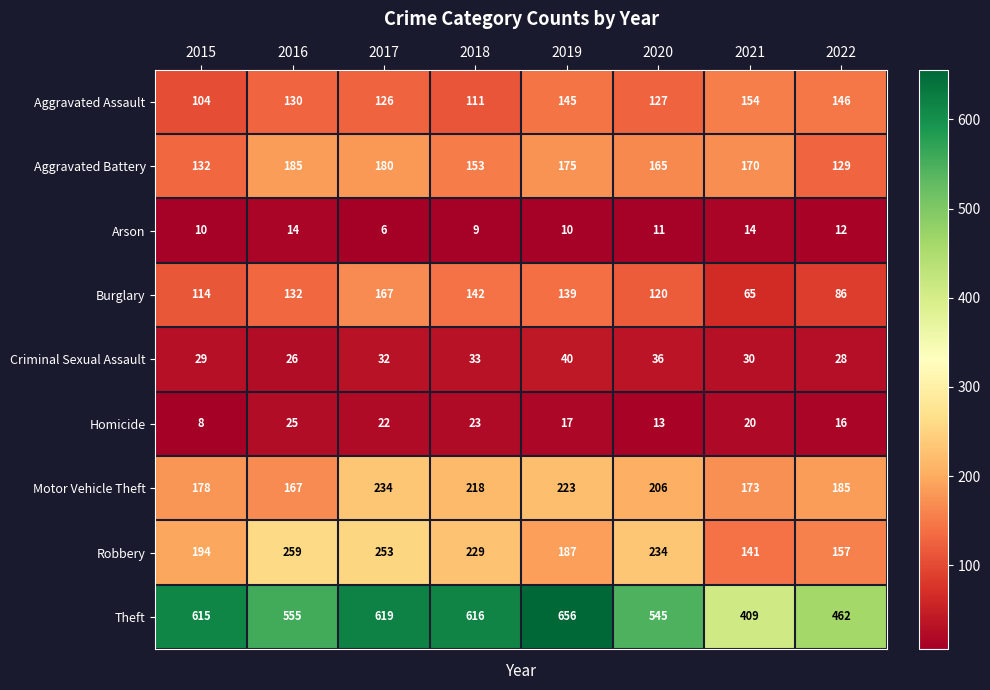

At which label does Homicide reach its minimum?

2015